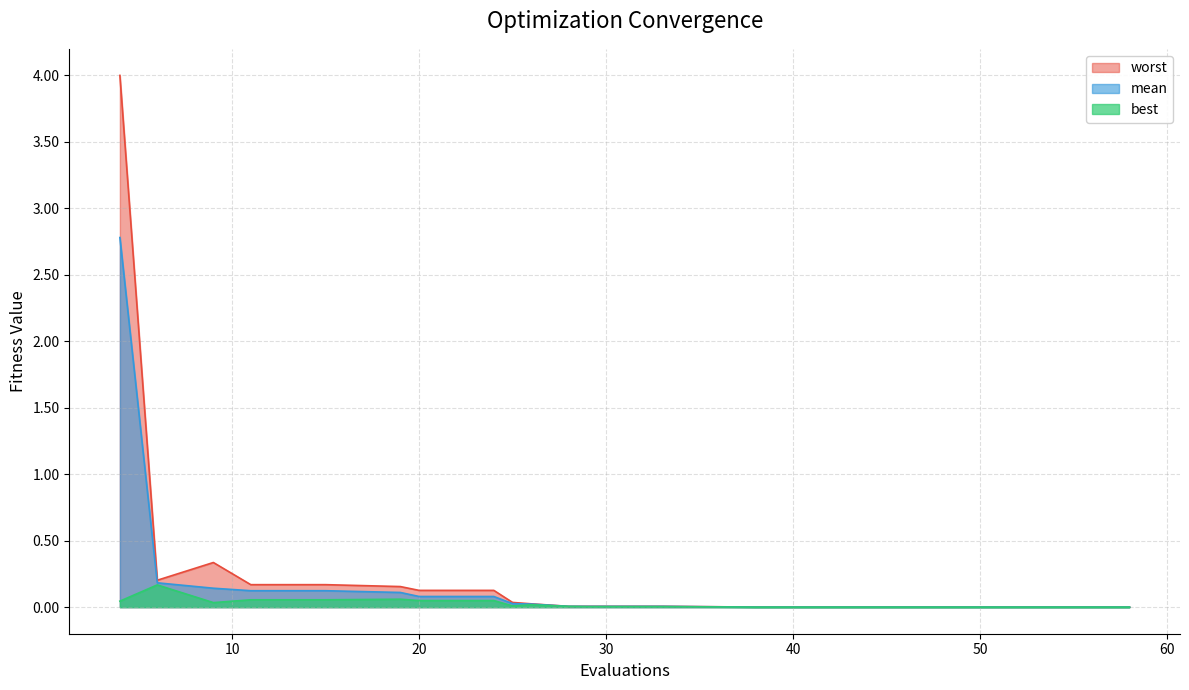

True or false: worst and best intersect in this chart.

False